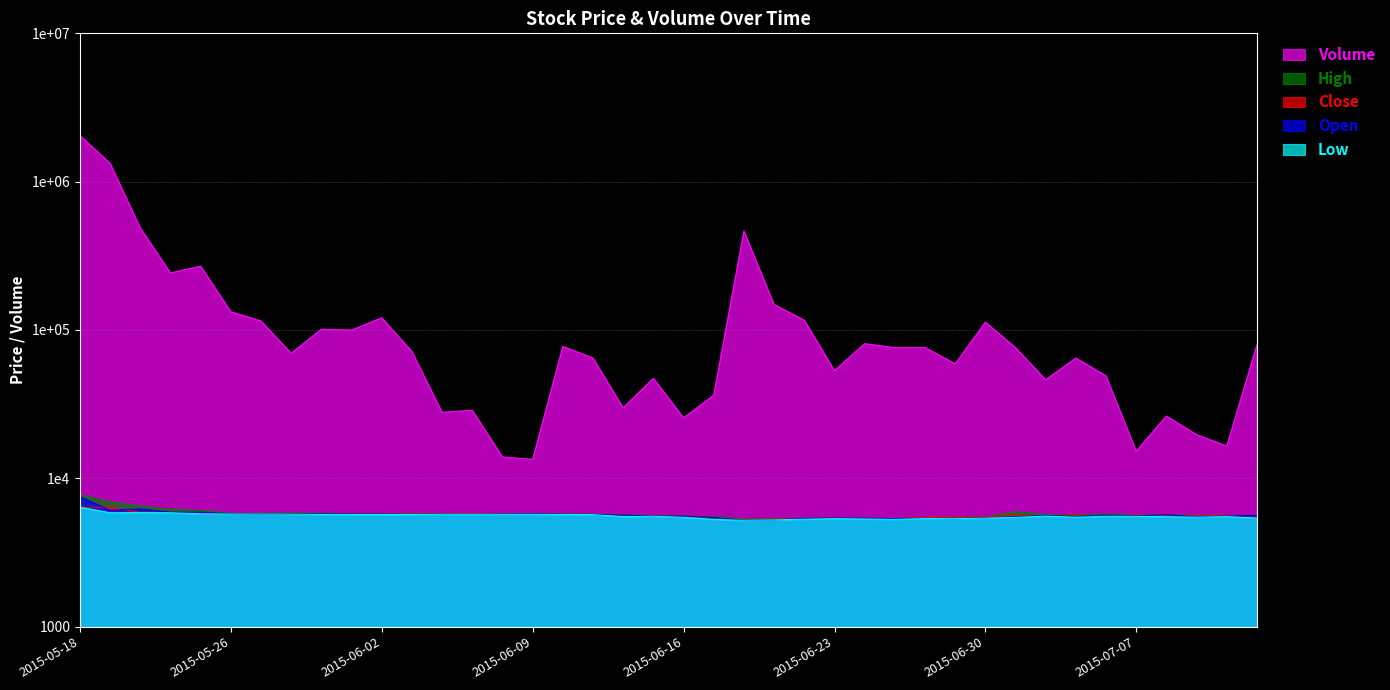

Between 2015-05-27 and 2015-07-13, which series saw the biggest shift?

Volume